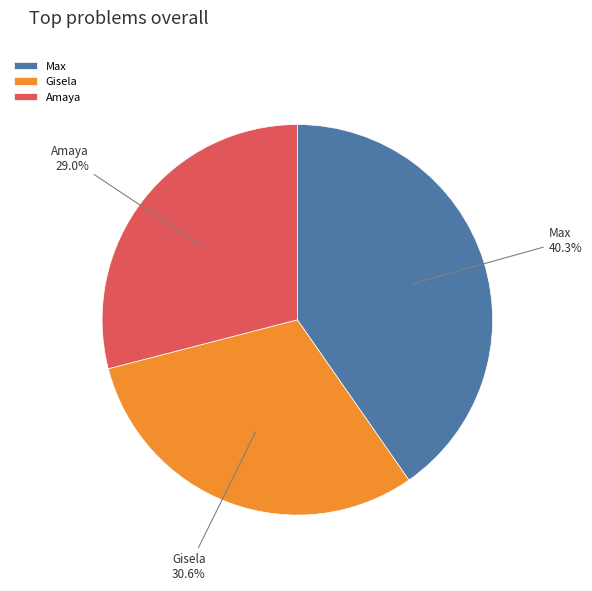

What portion of the pie excludes Amaya?

71.0%